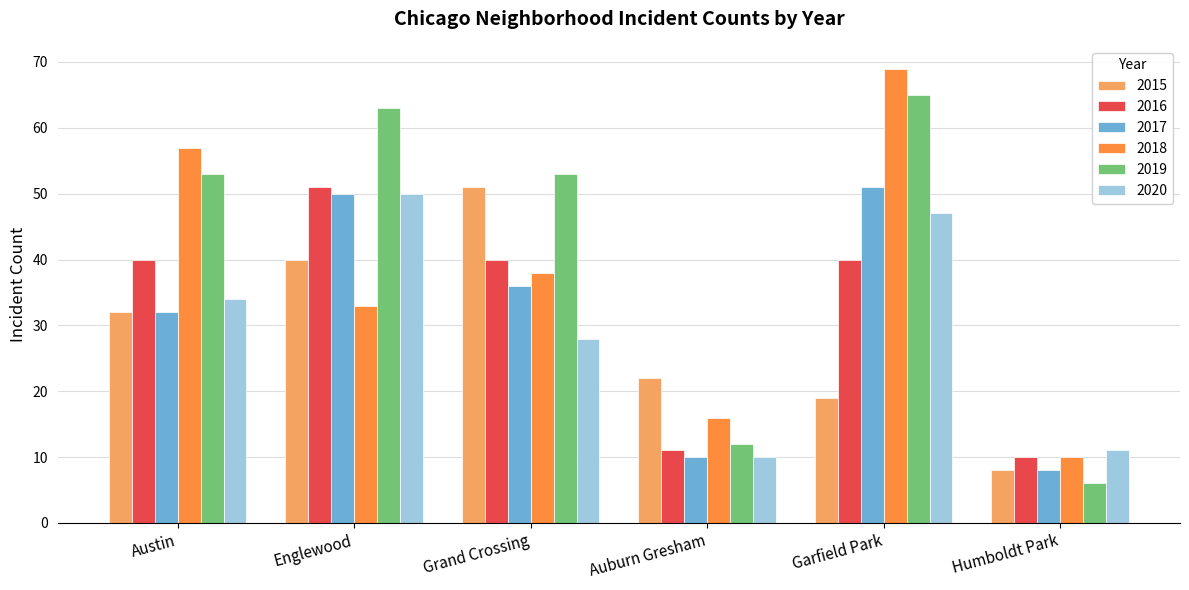

What is the sum of all 2019 values?

252